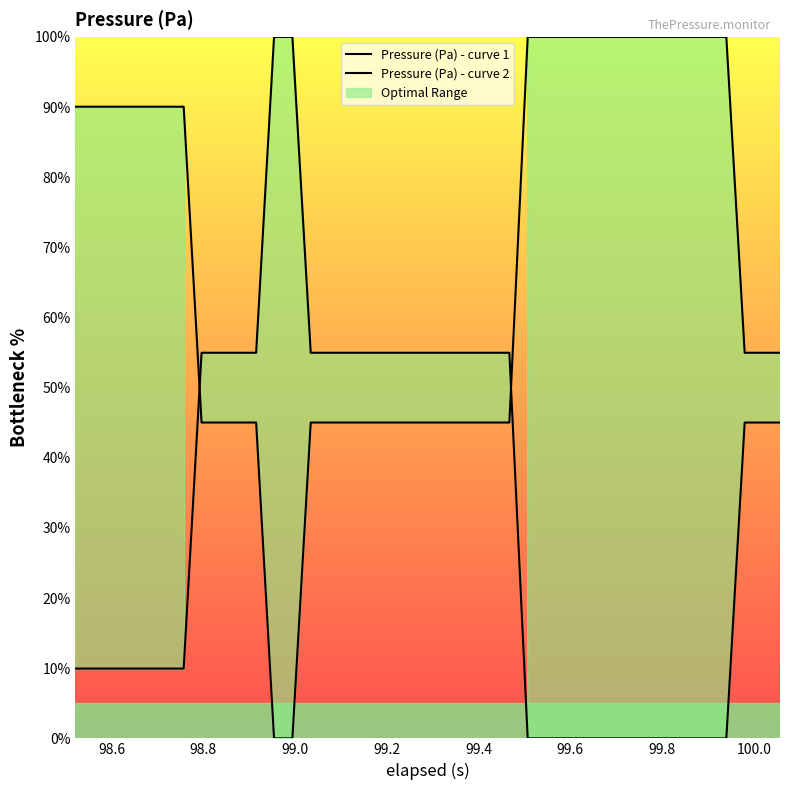

Which series has the widest spread of values?

Pressure (Pa) - curve 1